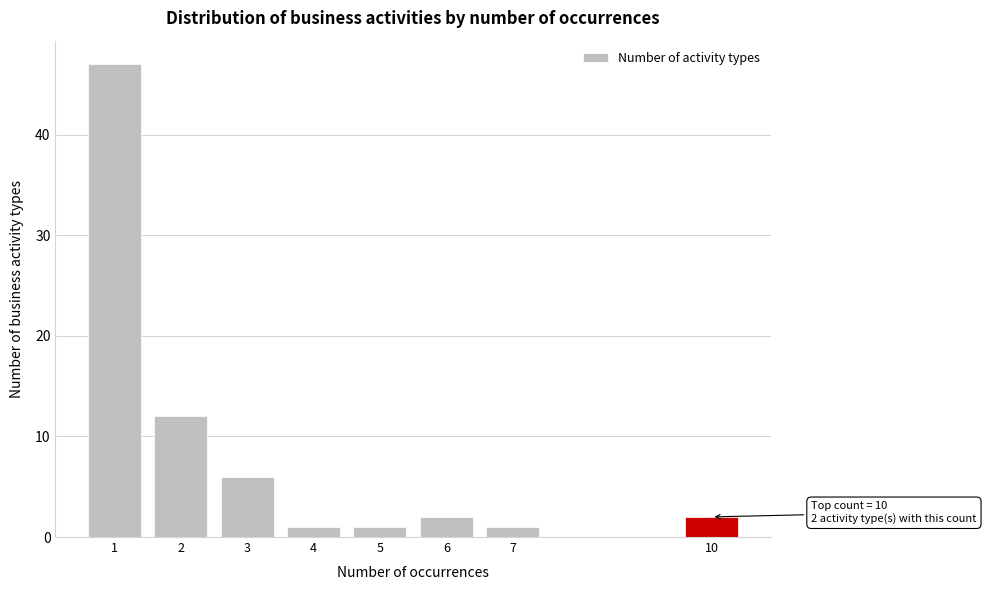

Reading left to right, extract all data points from this chart.

1=47	2=12	3=6	4=1	5=1	6=2	7=1	10=2